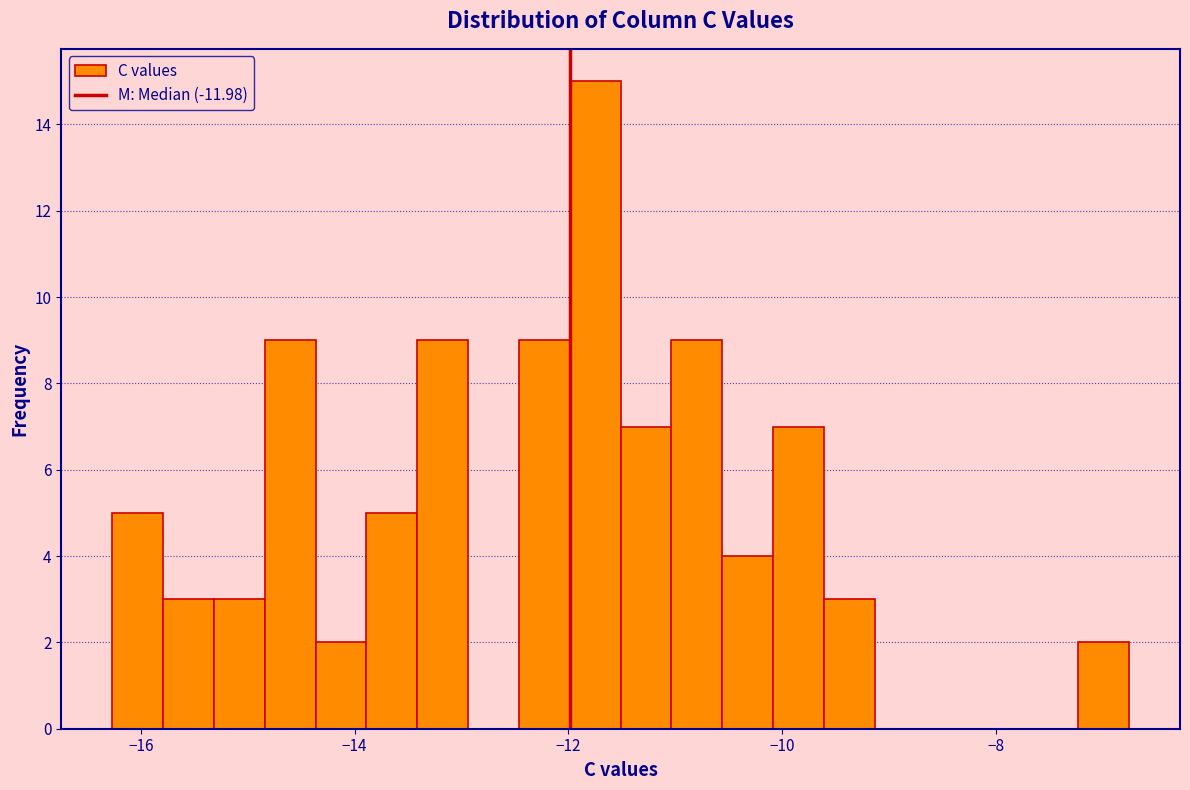

Around what value on the x-axis is the tallest bar? Give the approximate position of its centre, as read against the axis.

-11.8